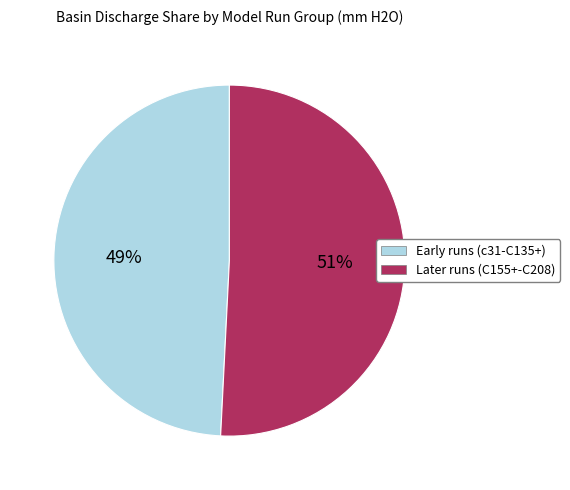

Does Later runs (C155+-C208) represent more than half of the total?

Yes